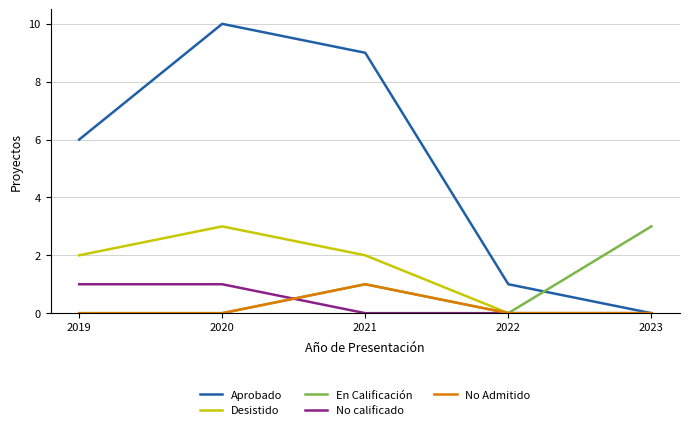

What is the total value across all series at 2021?

13